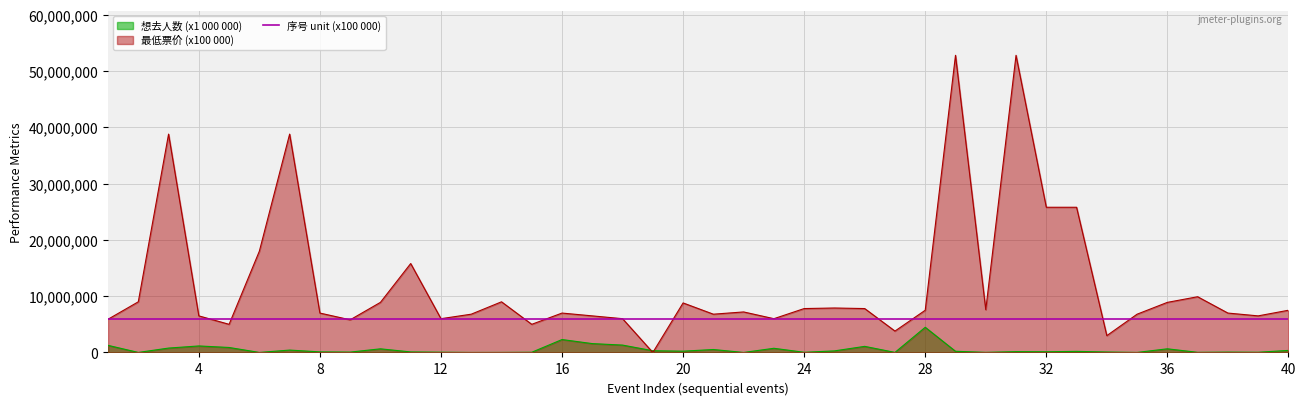

At which category does 想去人数 (x1 000) reach its first local peak?

4